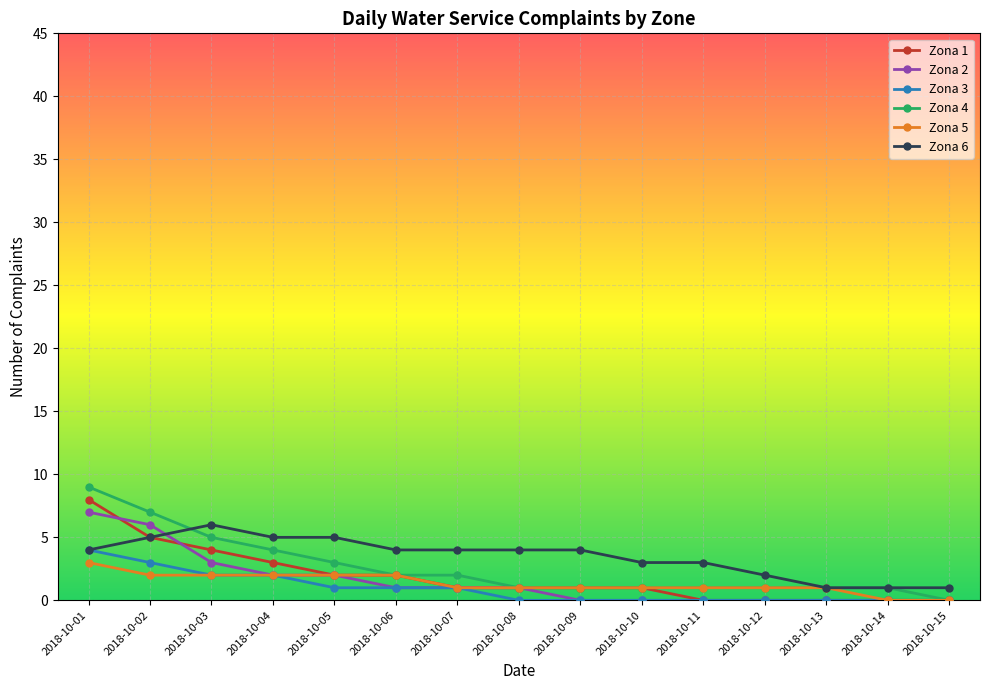

At which label does Zona 4 reach its peak?

2018-10-01